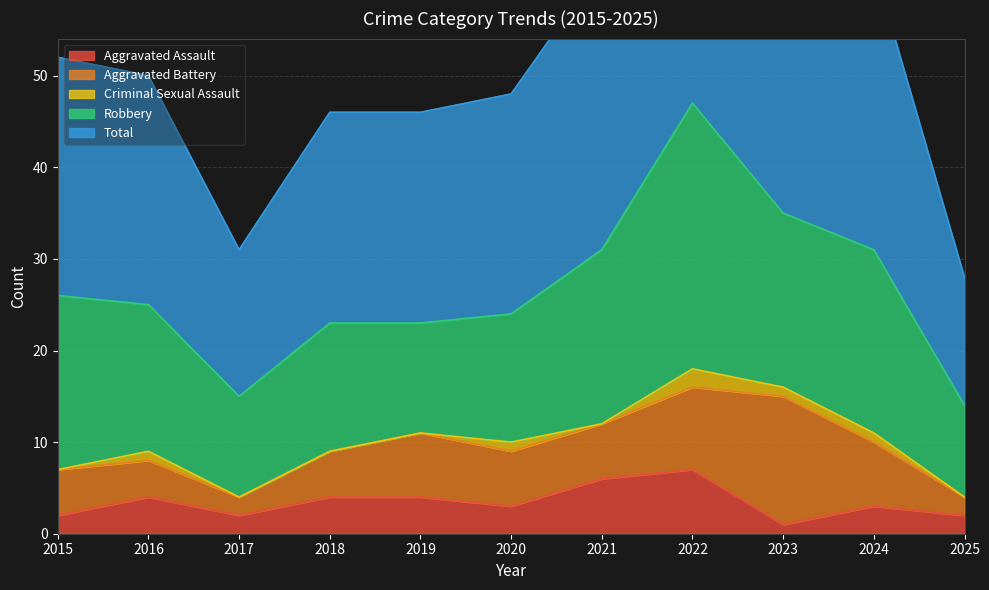

The Criminal Sexual Assault series shows 0 at 2018. True or false?

True